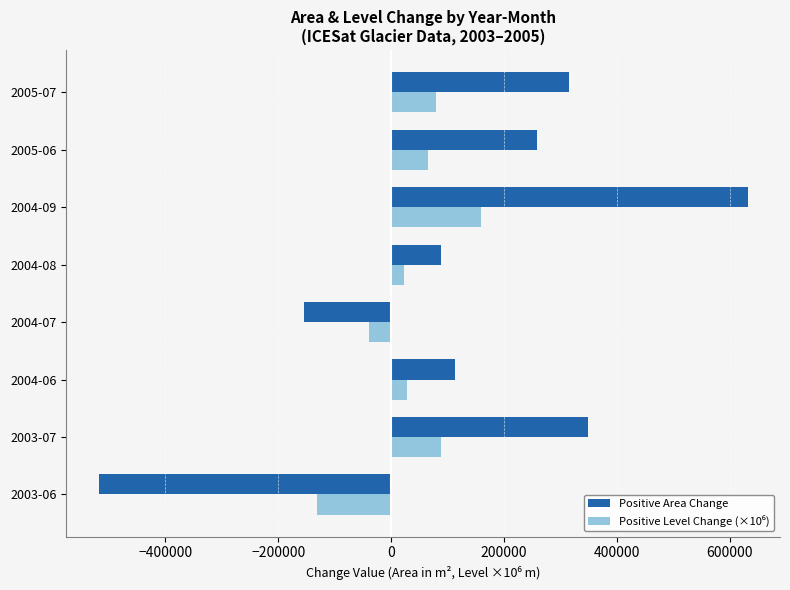

What is the average value of the Positive Area Change series?

219712.5